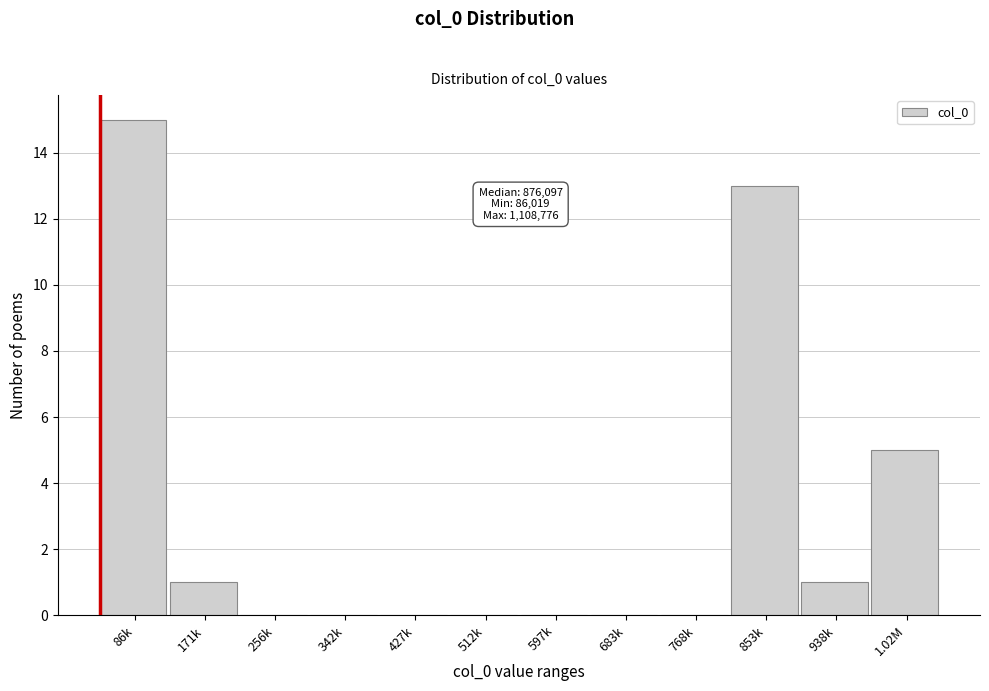

Reading right to left, what are all the values shown in this chart?

1.02M=5	938k=1	853k=13	768k=0	683k=0	597k=0	512k=0	427k=0	342k=0	256k=0	171k=1	86k=15